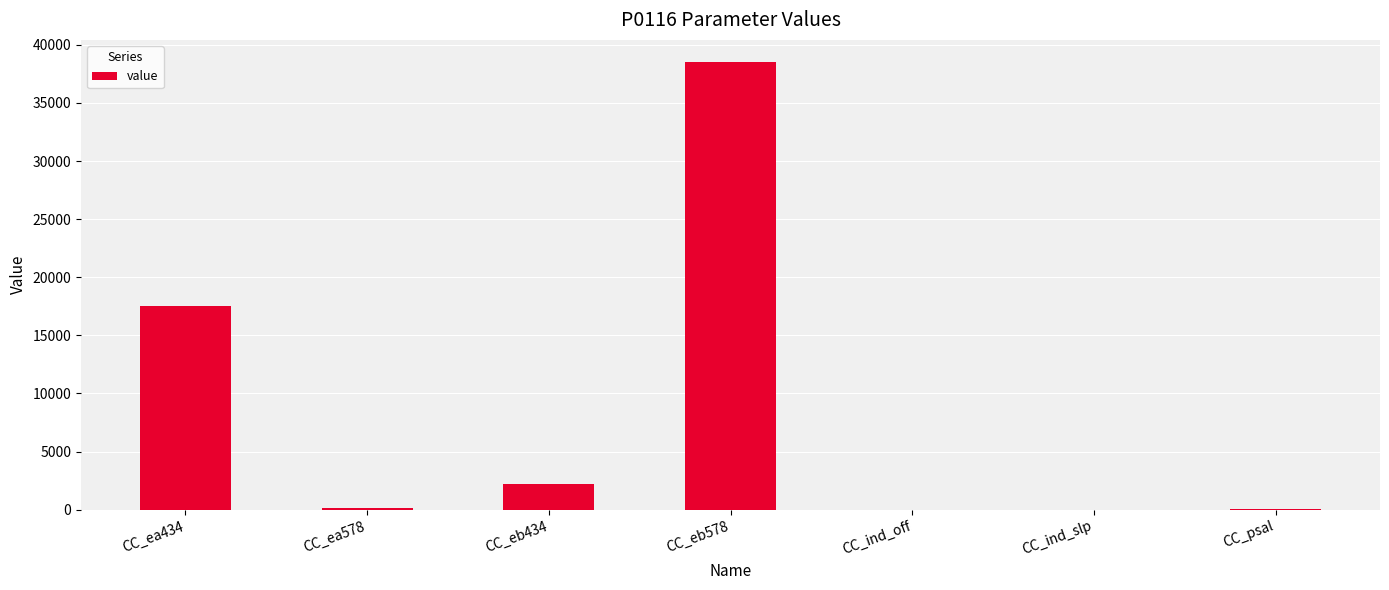

Count the number of categories in the chart.

7